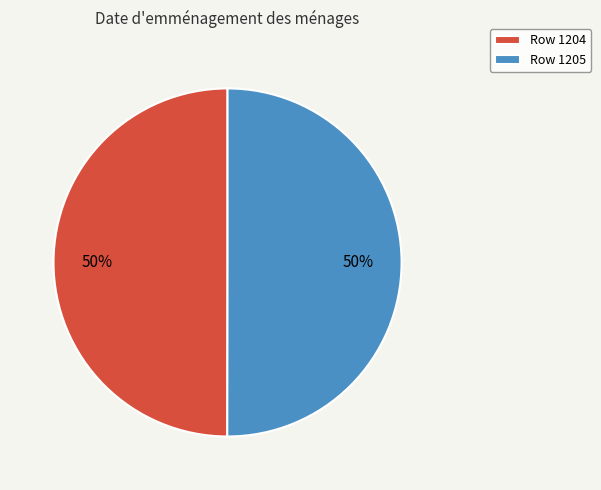

What percentage is the Row 1205 slice, to the nearest percent?

50%